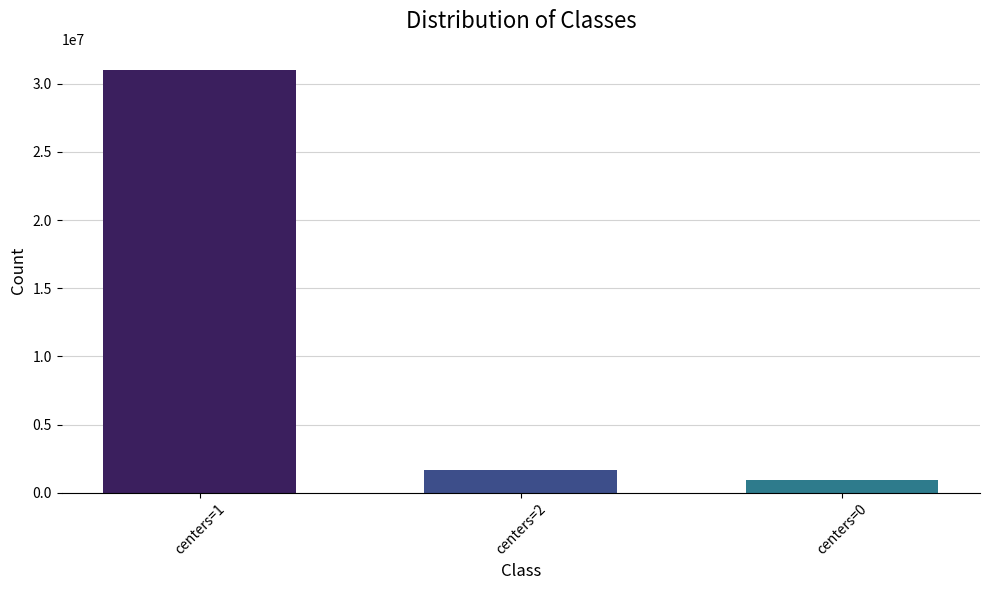

Where is the data nearest to the value 15962812?

centers=2